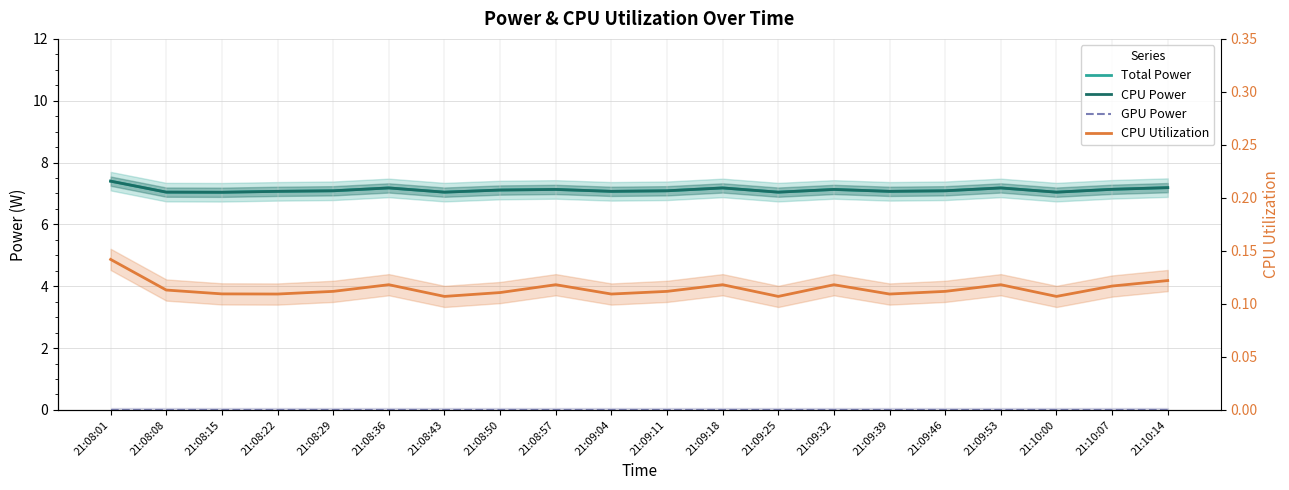

Reading left to right, list all the values displayed in this chart.

Total Power: 21:08:01=7.4	21:08:08=7.0	21:08:15=7.0	21:08:22=7.1	21:08:29=7.1	21:08:36=7.2	21:08:43=7.0	21:08:50=7.1	21:08:57=7.1	21:09:04=7.1	21:09:11=7.1	21:09:18=7.2	21:09:25=7.0	21:09:32=7.1	21:09:39=7.1	21:09:46=7.1	21:09:53=7.2	21:10:00=7.0	21:10:07=7.1	21:10:14=7.2
CPU Power: 21:08:01=7.4	21:08:08=7.0	21:08:15=7.0	21:08:22=7.1	21:08:29=7.1	21:08:36=7.2	21:08:43=7.0	21:08:50=7.1	21:08:57=7.1	21:09:04=7.1	21:09:11=7.1	21:09:18=7.2	21:09:25=7.0	21:09:32=7.1	21:09:39=7.1	21:09:46=7.1	21:09:53=7.2	21:10:00=7.0	21:10:07=7.1	21:10:14=7.2
GPU Power: 21:08:01=0.0	21:08:08=0.0	21:08:15=0.0	21:08:22=0.0	21:08:29=0.0	21:08:36=0.0	21:08:43=0.0	21:08:50=0.0	21:08:57=0.0	21:09:04=0.0	21:09:11=0.0	21:09:18=0.0	21:09:25=0.0	21:09:32=0.0	21:09:39=0.0	21:09:46=0.0	21:09:53=0.0	21:10:00=0.0	21:10:07=0.0	21:10:14=0.0
CPU Utilization: 21:08:01=0.1	21:08:08=0.1	21:08:15=0.1	21:08:22=0.1	21:08:29=0.1	21:08:36=0.1	21:08:43=0.1	21:08:50=0.1	21:08:57=0.1	21:09:04=0.1	21:09:11=0.1	21:09:18=0.1	21:09:25=0.1	21:09:32=0.1	21:09:39=0.1	21:09:46=0.1	21:09:53=0.1	21:10:00=0.1	21:10:07=0.1	21:10:14=0.1